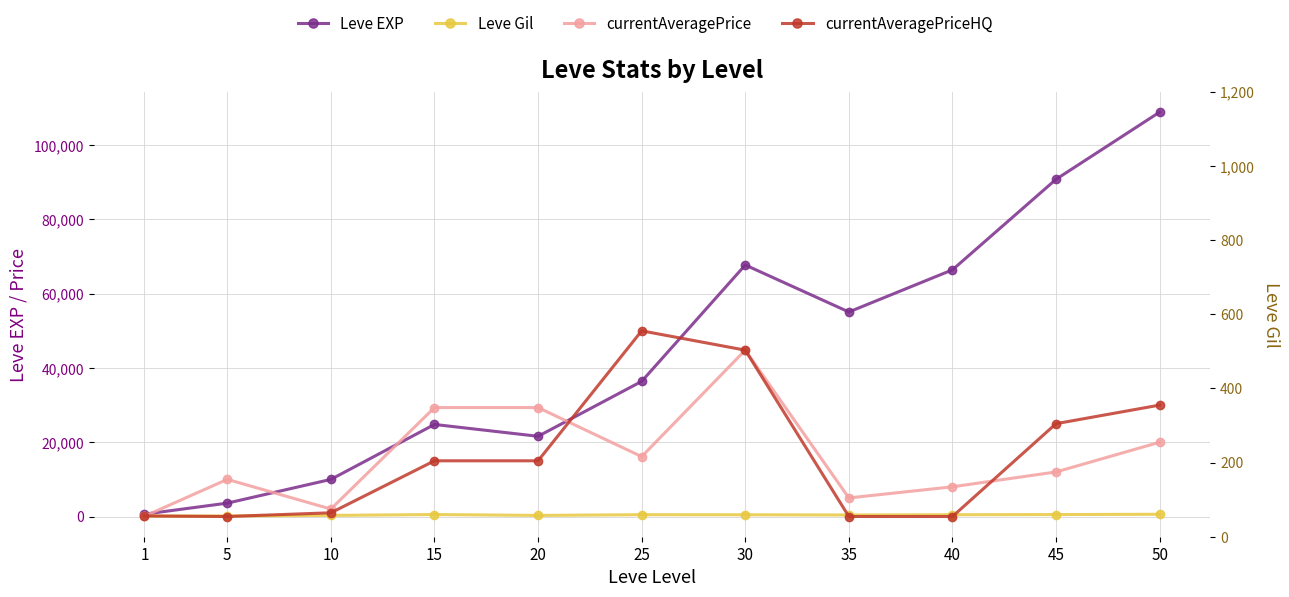

How many data points in currentAveragePrice are above 12000?

5